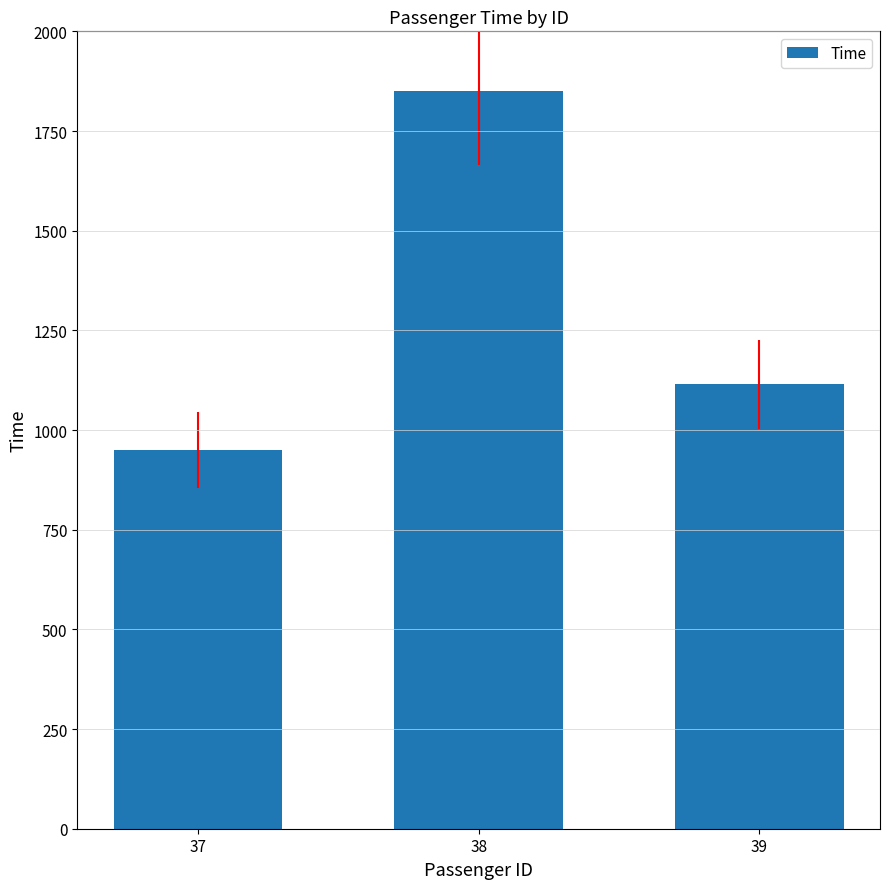

What is the sum of the values at 39 and 38?

2965